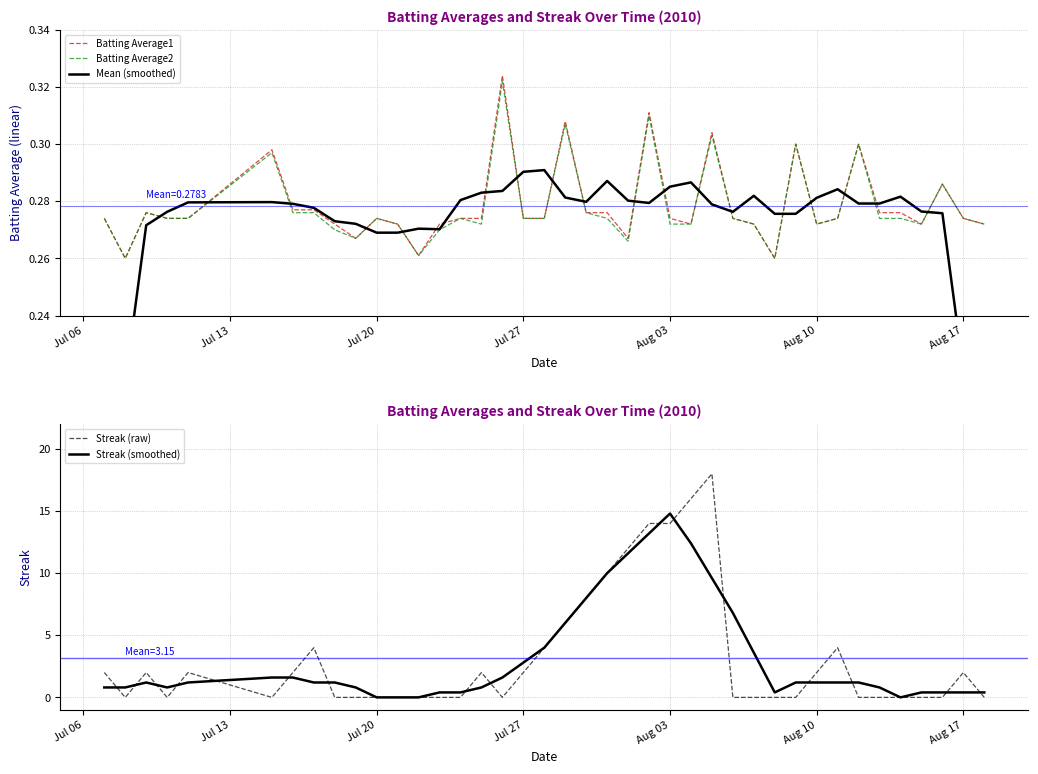

How many Mean (smoothed) values are between 0 and 1?

40